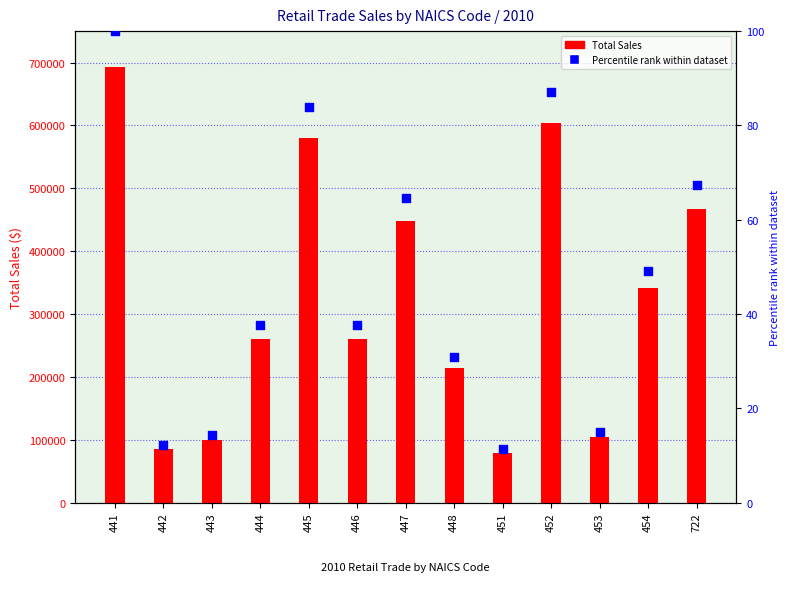

At how many categories does at least one series exceed 586687?

2